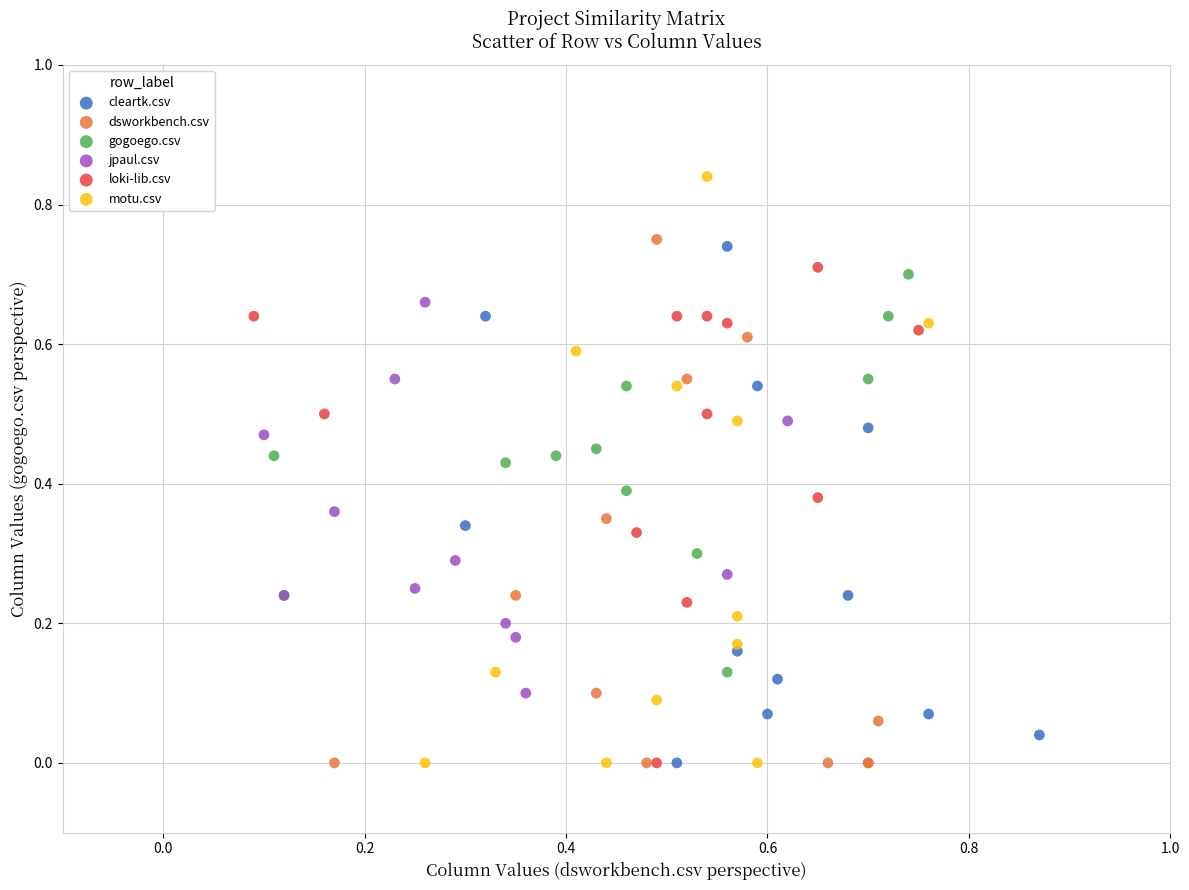

Which series has the largest Y range (max minus min)?

motu.csv